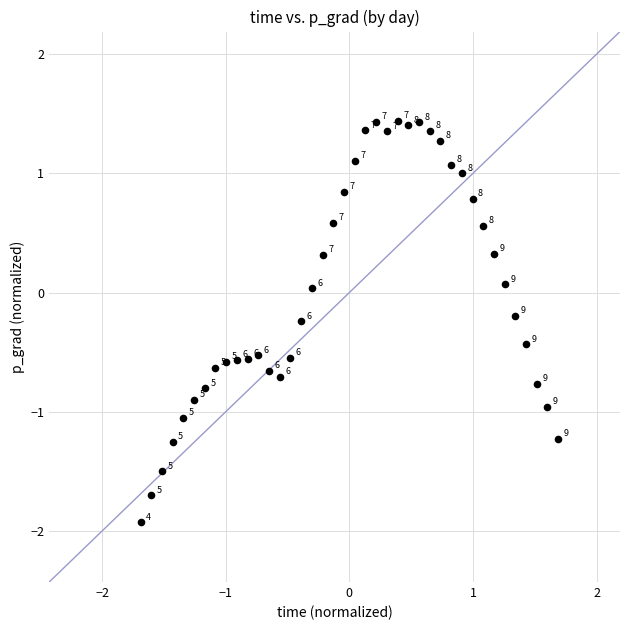

What is the range of X values (max minus min)?

3.4